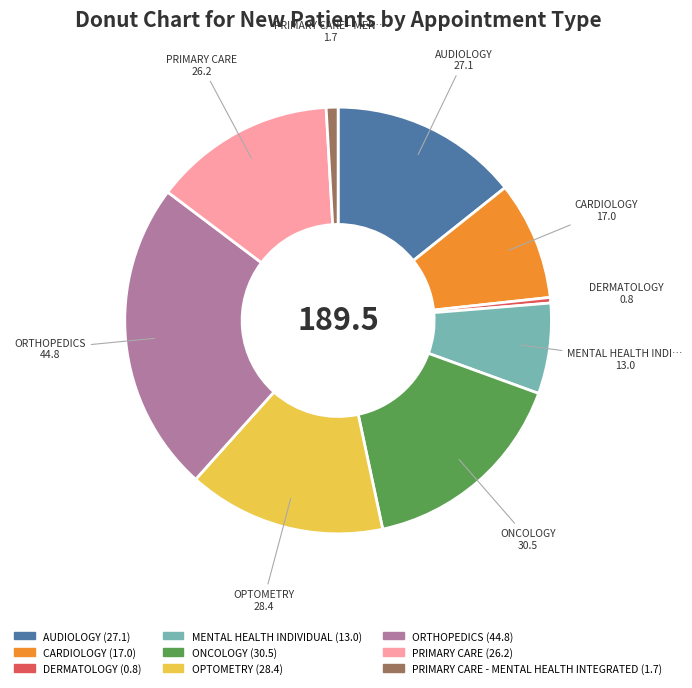

Does any single category account for the majority?

No